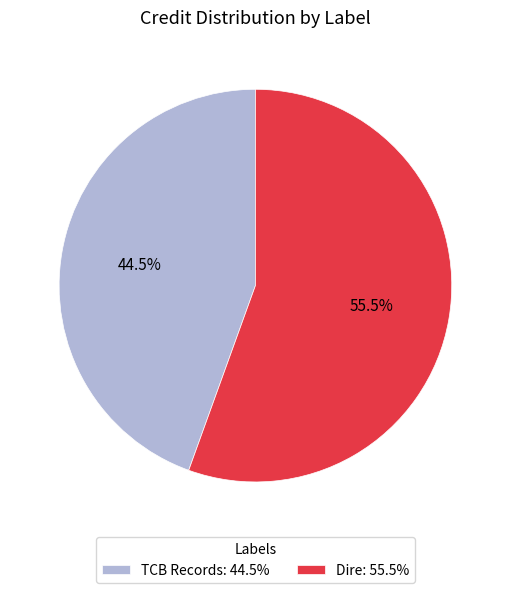

What is the smallest slice in the pie chart?

TCB Records